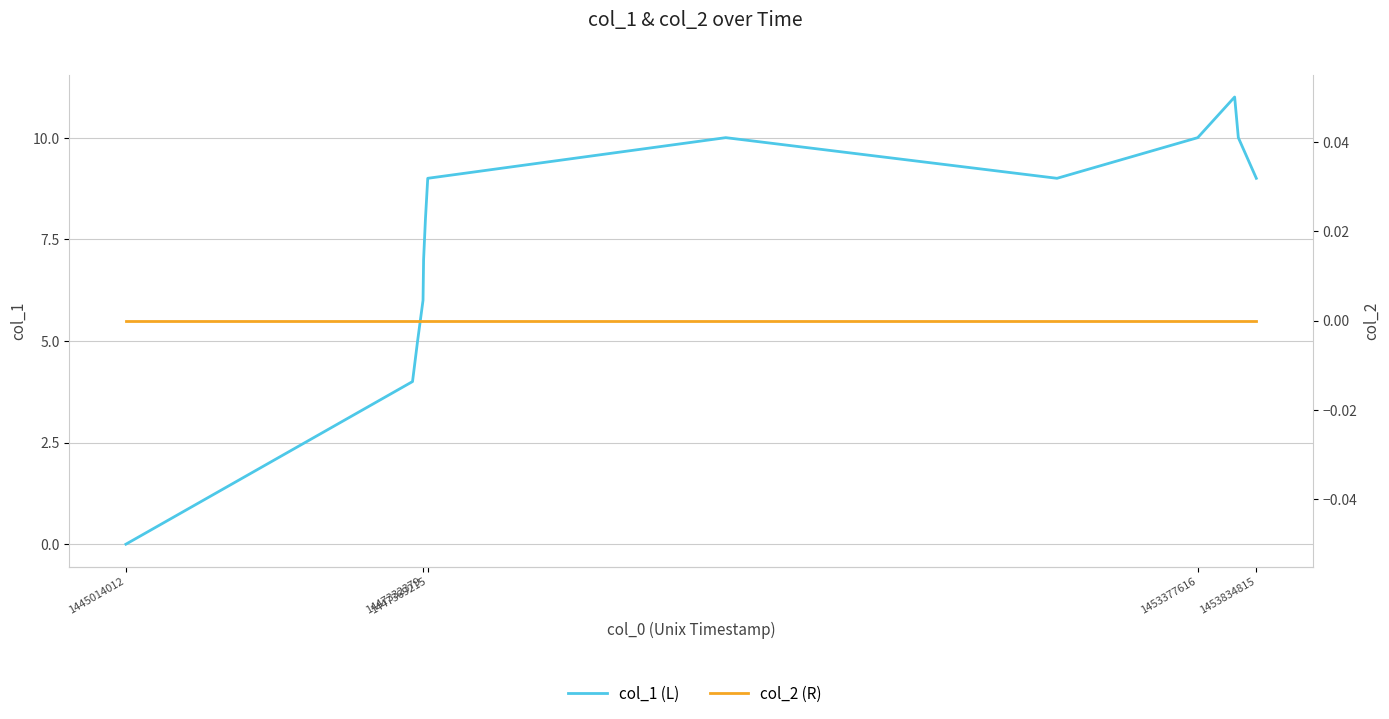

At which label is col_2 (R) closest to 0?

1445014012